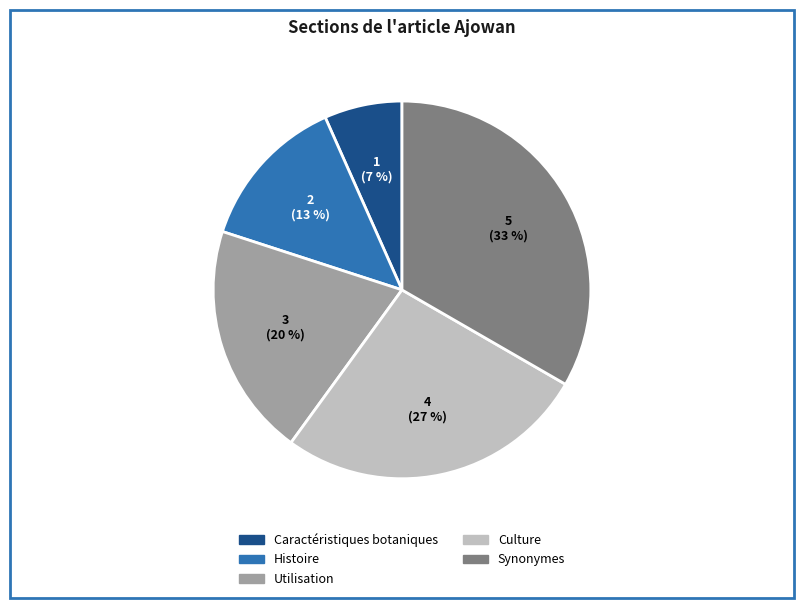

Is there any slice that represents more than half of the pie?

No